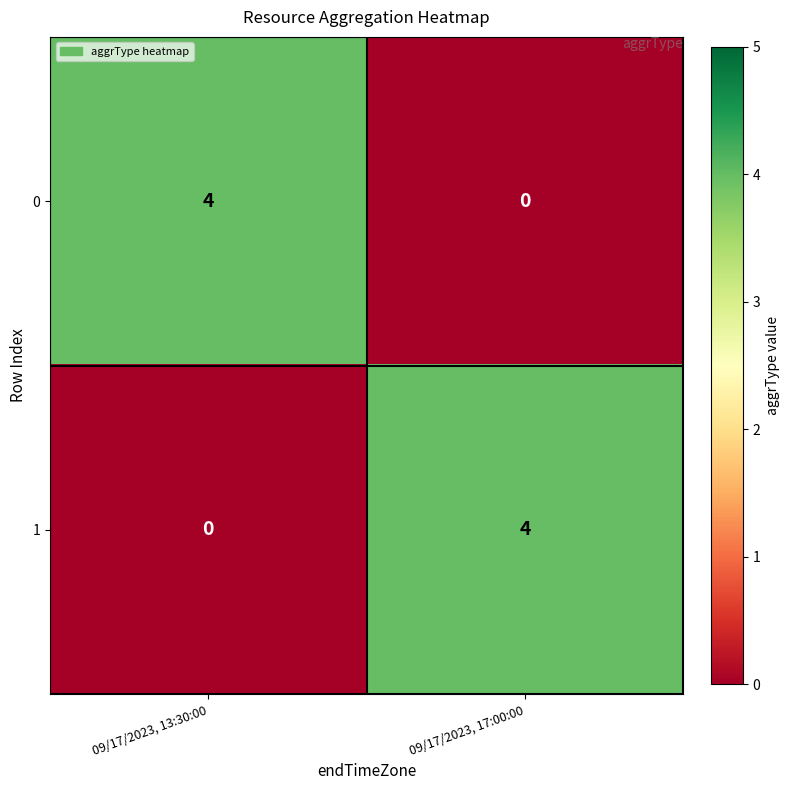

Reading right to left, transcribe all the data shown in this chart.

0: 0	4
1: 4	0